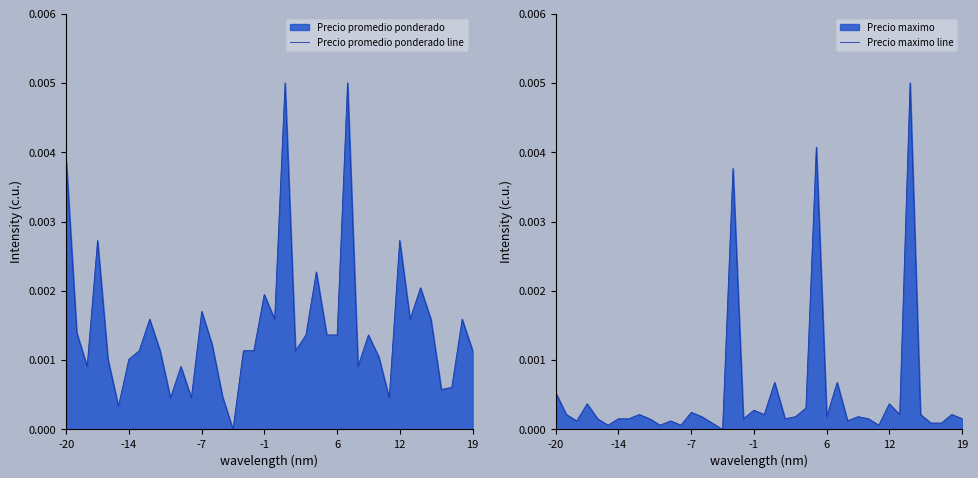

List the series in order of their overall mean, lowest first.

Precio maximo line, Precio promedio ponderado line